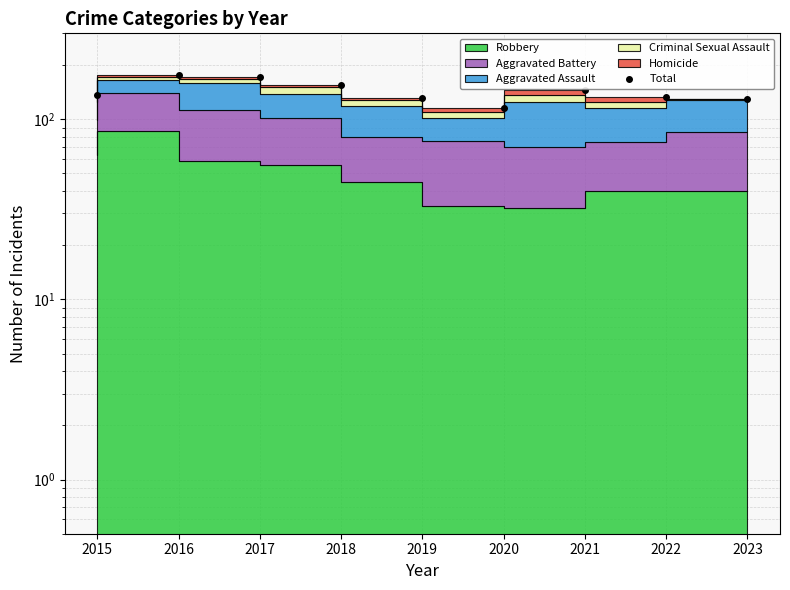

What is the difference between the values at 2020 and 2022?

18